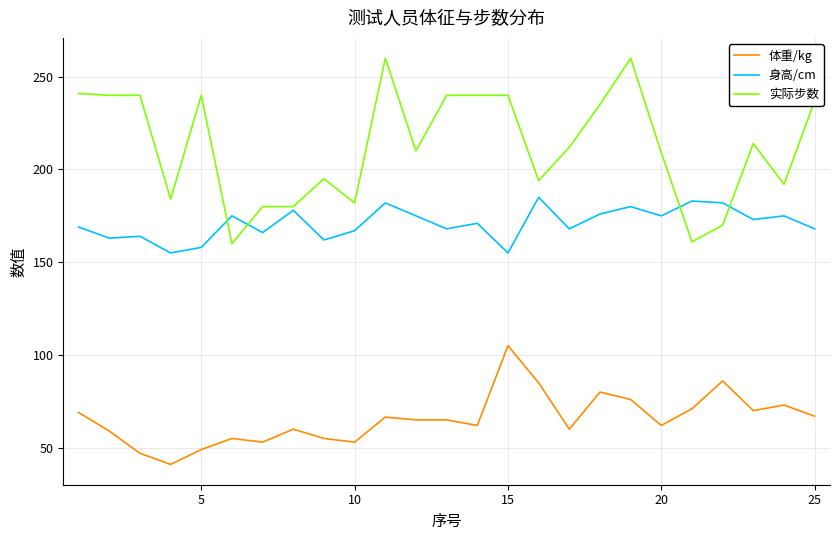

Which series has the largest total across all categories?

实际步数